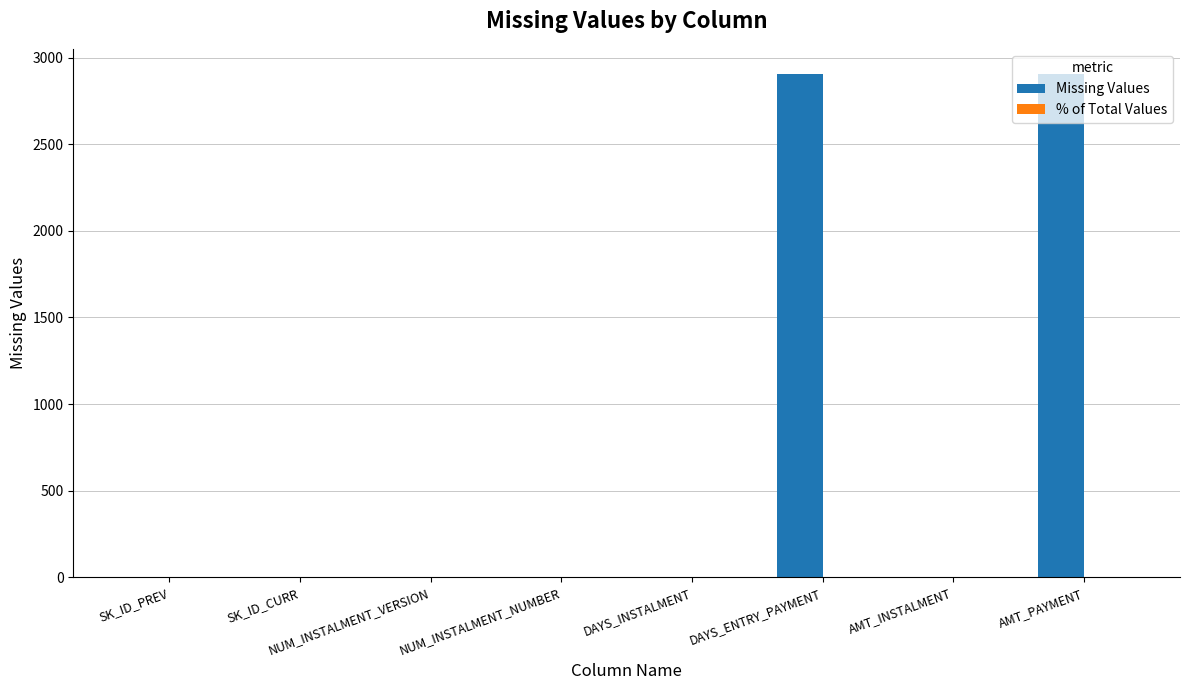

Which series changed the most between SK_ID_PREV and DAYS_ENTRY_PAYMENT?

Missing Values